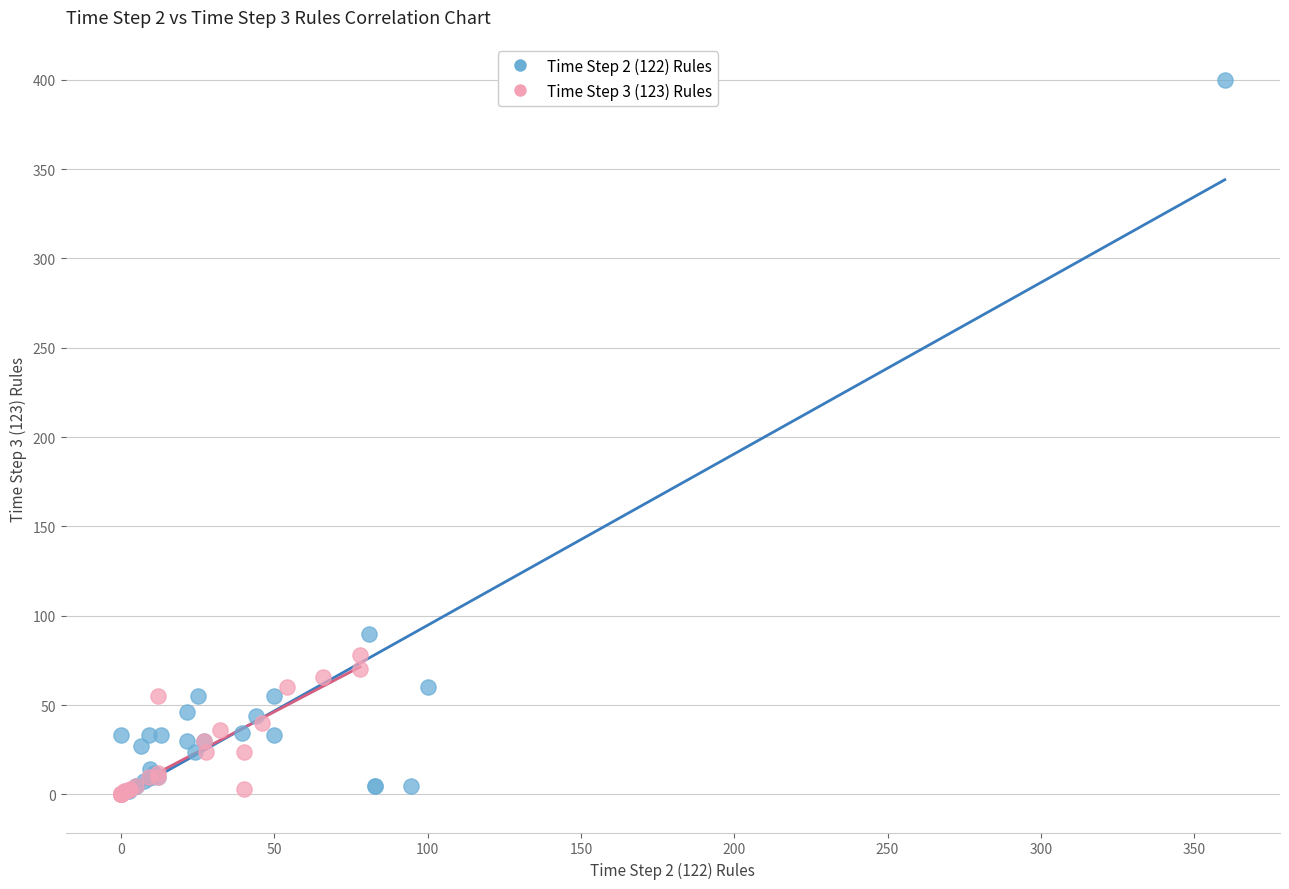

Which series has the widest spread of Y values?

Time Step 2 (122) Rules